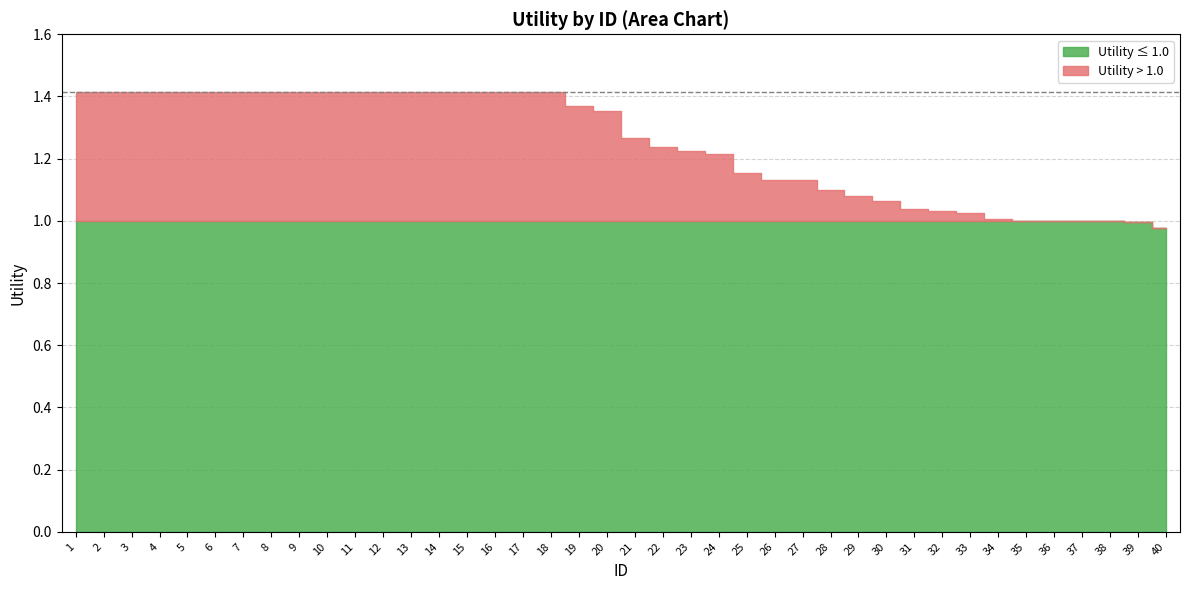

The chart shows a value of 0.3 at 27. True or false?

False